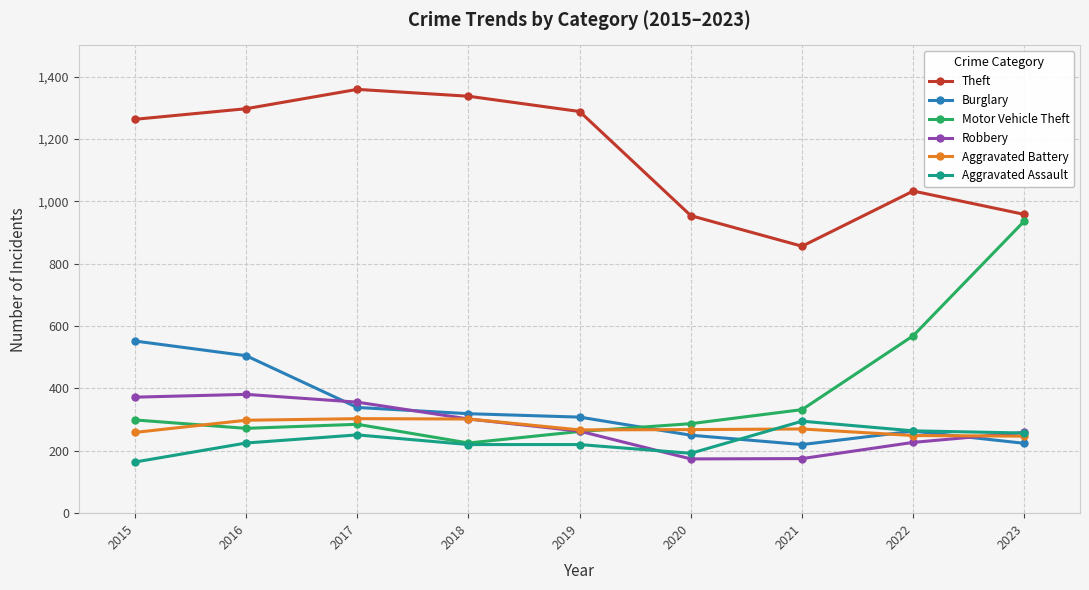

What is the sum of all Theft values?

10345